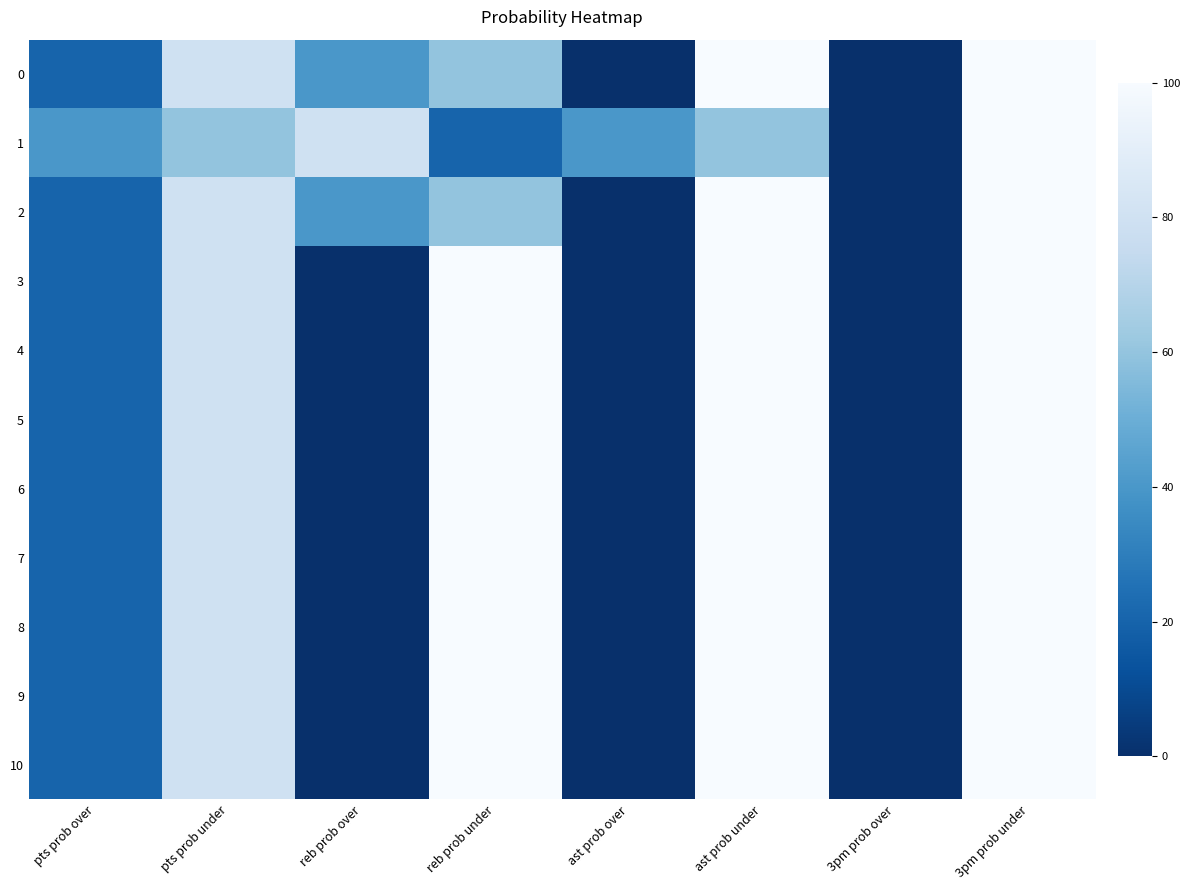

At which category is the sum across all series the highest?

3pm prob under